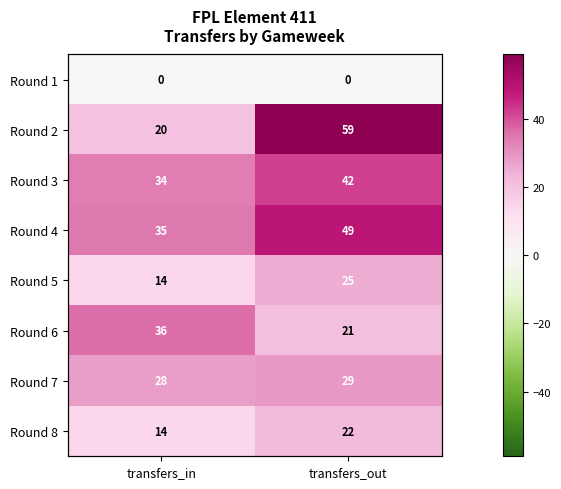

What is the maximum value shown in the chart?

59